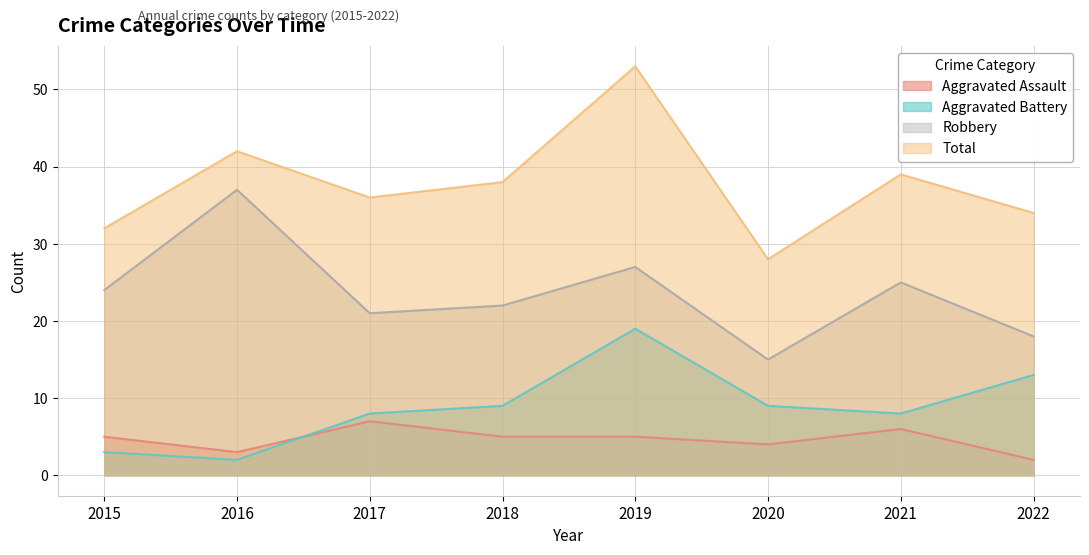

In Total, how many points are higher than both neighbors (excluding endpoints)?

3